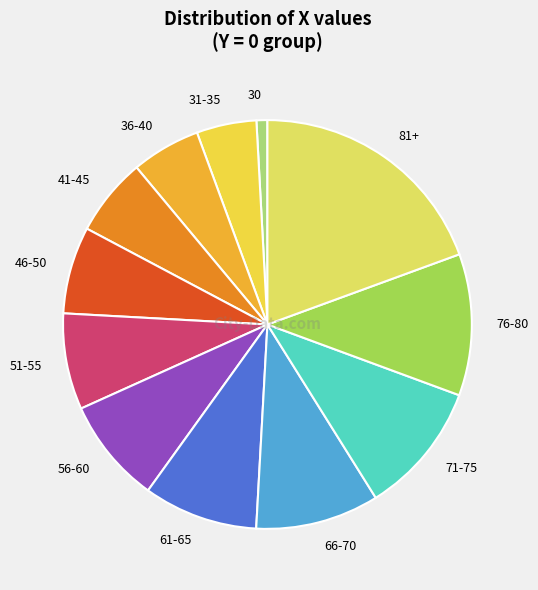

Is there a majority slice in this chart?

No